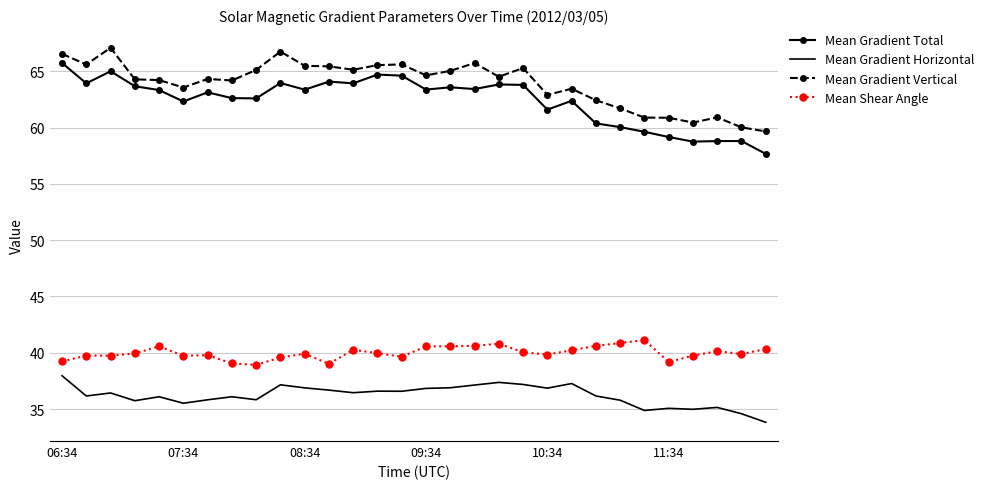

Which series has the largest total across all categories?

Mean Gradient Vertical